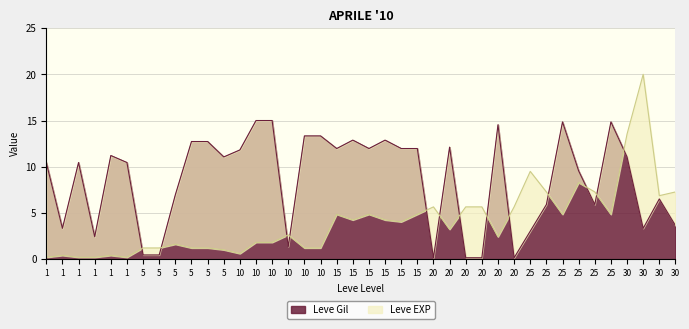

What are all the series names shown in the legend?

Leve EXP, Leve Gil